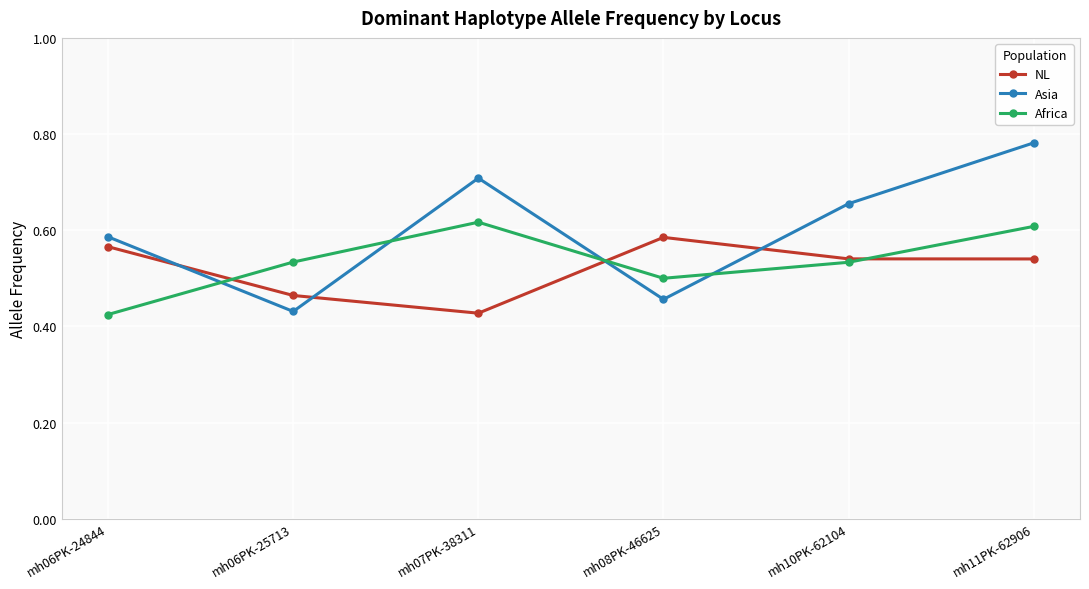

Is it true that Africa equals 0.4 at mh11PK-62906?

False